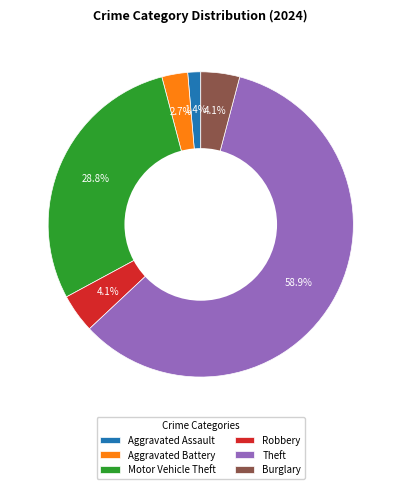

Is there any slice that represents more than half of the pie?

Yes